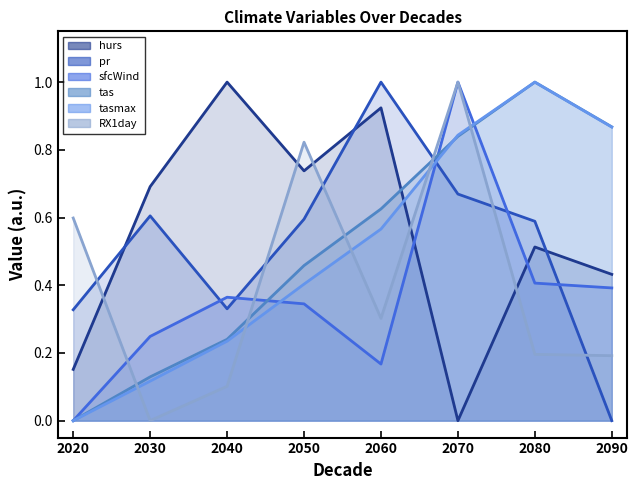

List the series in order of their peak value, highest first.

pr, RX1day, tas, tasmax, hurs, sfcWind